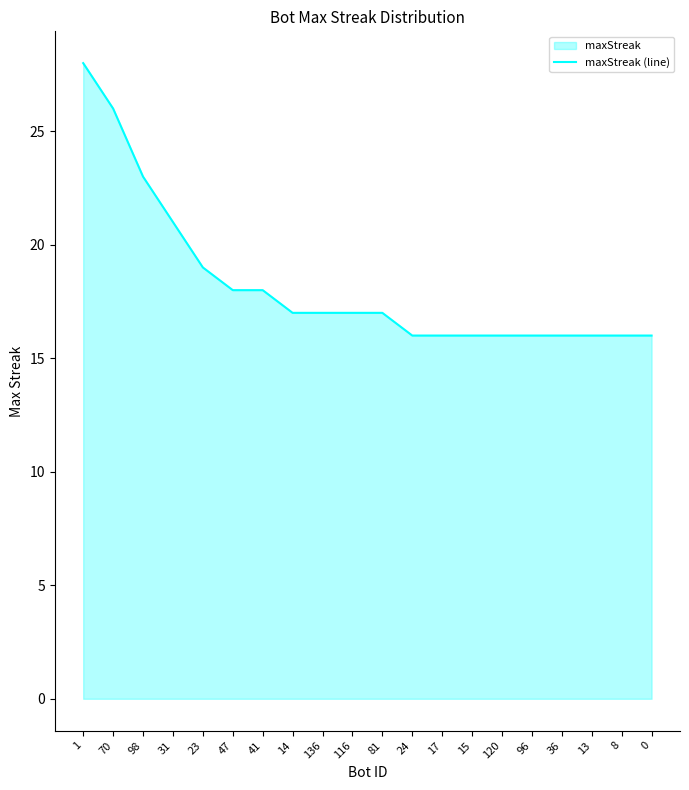

Does the chart have visible grid lines?

No